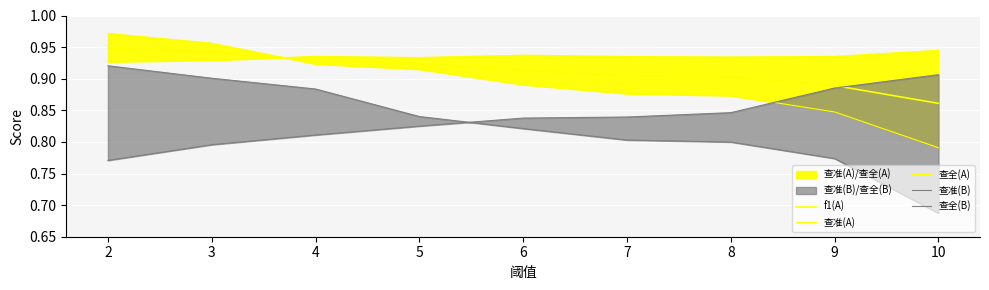

Reading right to left, what are all the values shown in this chart?

f1(A): 10=0.9	9=0.9	8=0.9	7=0.9	6=0.9	5=0.9	4=0.9	3=0.9	2=0.9
查准(A): 10=0.9	9=0.9	8=0.9	7=0.9	6=0.9	5=0.9	4=0.9	3=0.9	2=0.9
查全(A): 10=0.8	9=0.8	8=0.9	7=0.9	6=0.9	5=0.9	4=0.9	3=1.0	2=1.0
查准(B): 10=0.9	9=0.9	8=0.8	7=0.8	6=0.8	5=0.8	4=0.8	3=0.8	2=0.8
查全(B): 10=0.7	9=0.8	8=0.8	7=0.8	6=0.8	5=0.8	4=0.9	3=0.9	2=0.9